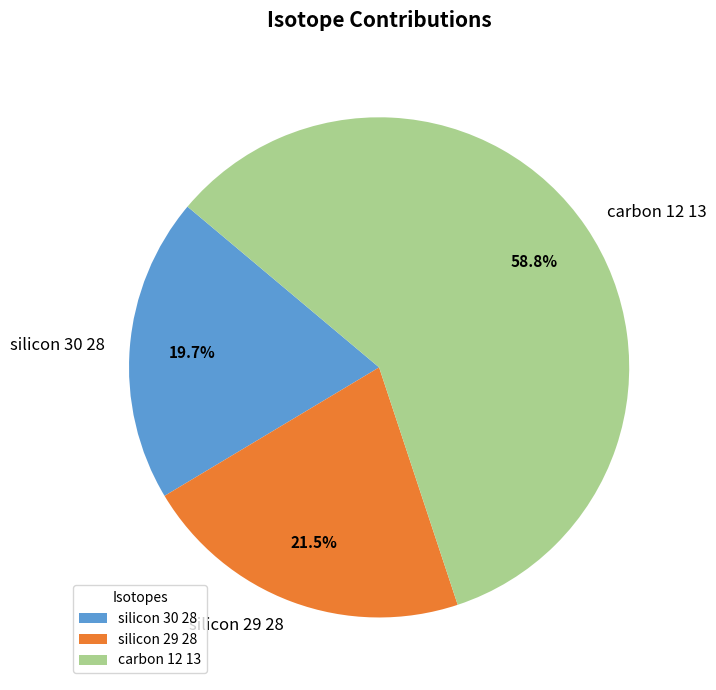

Which category has the biggest portion of the pie?

carbon 12 13